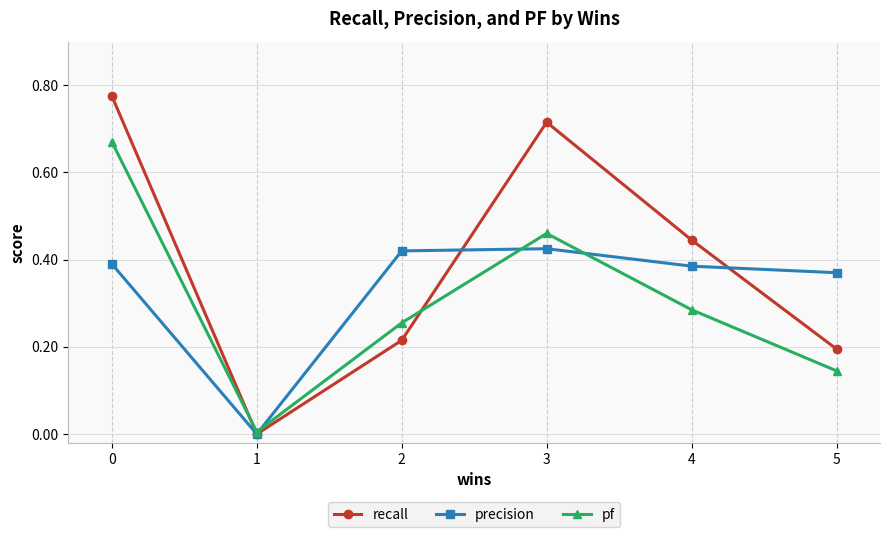

True or false: recall has more than 2 points higher than both neighbors.

False